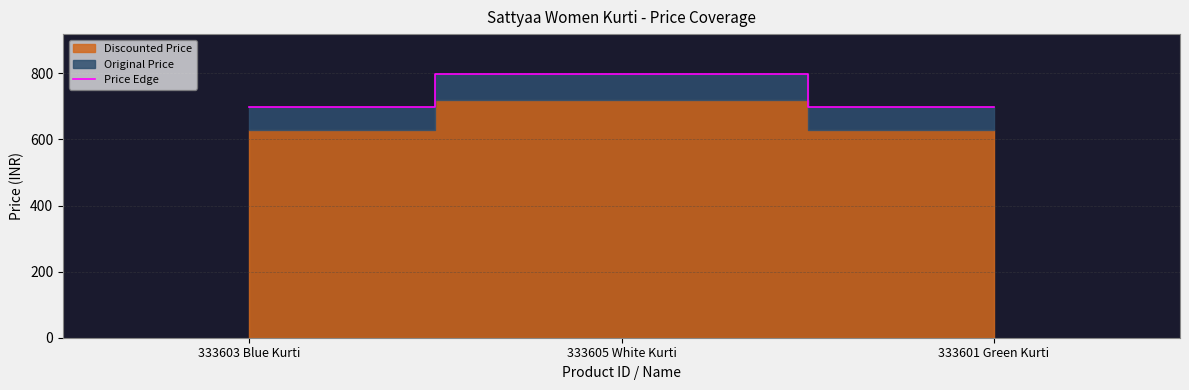

Which has a higher value, 333601 Green Kurti or 333603 Blue Kurti?

333601 Green Kurti